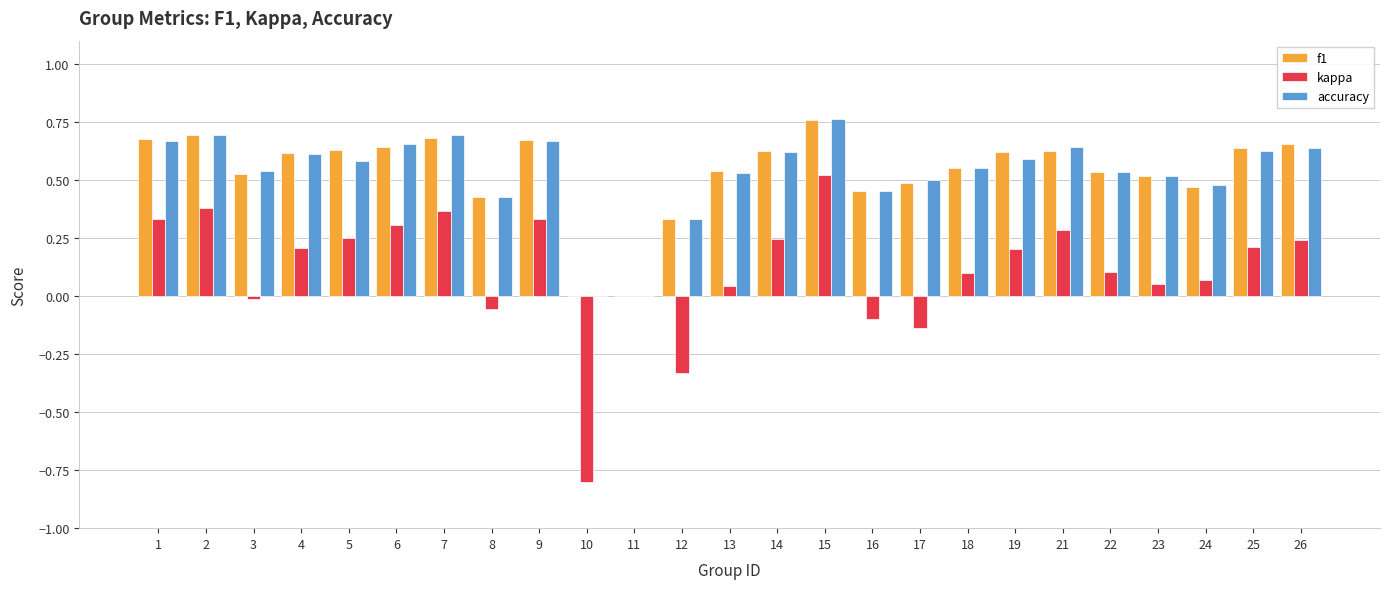

How many distinct data groups are displayed?

3